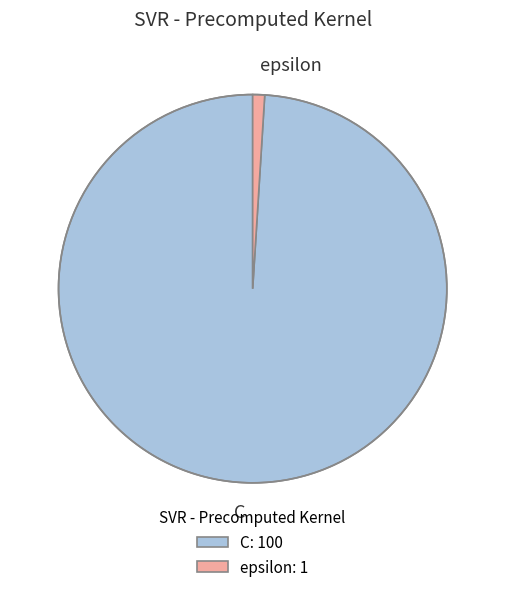

Which has a higher value, C or epsilon?

C